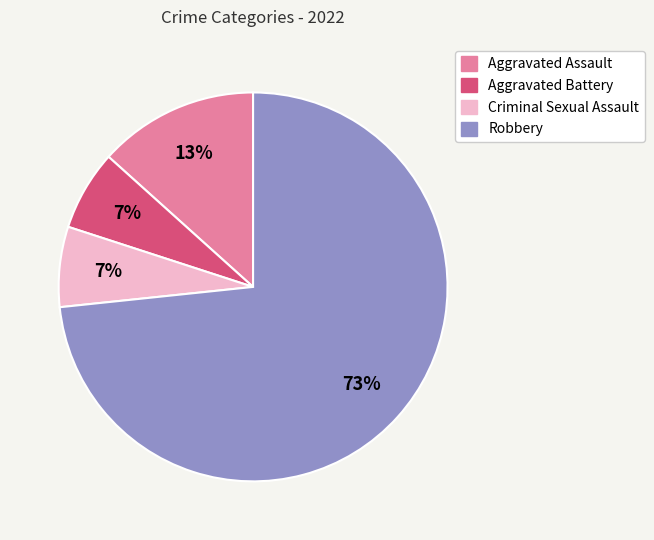

The Robbery slice represents 84% of the pie. True or false?

False